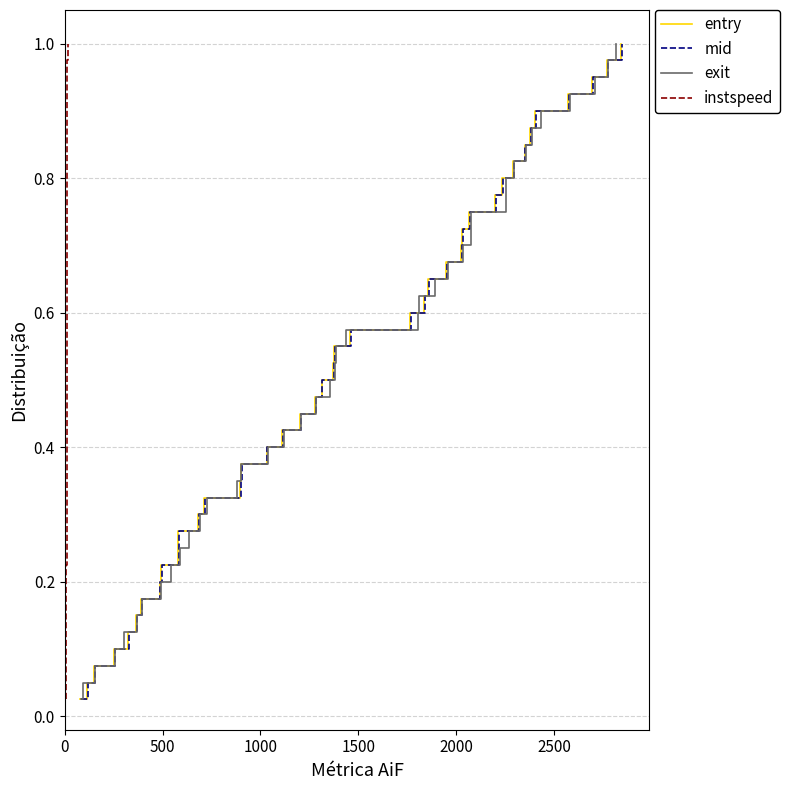

Which series has the largest total across all categories?

entry